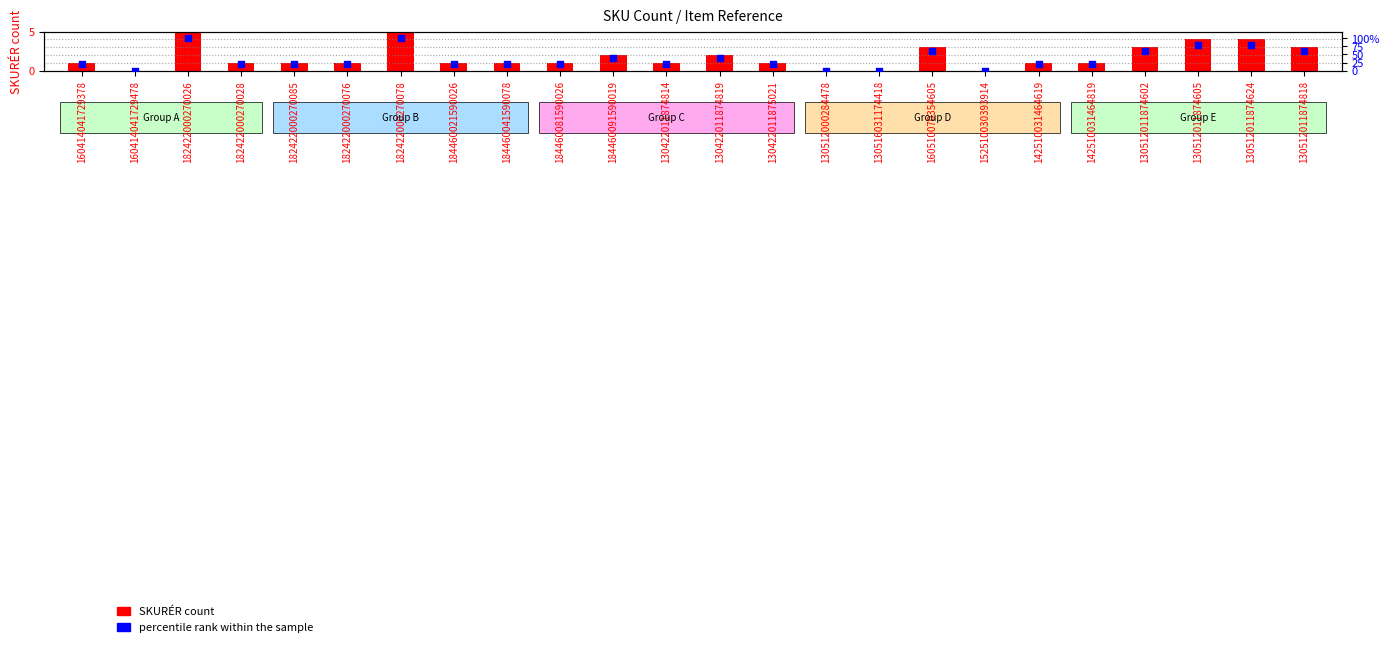

Which series has the widest spread of Y values?

percentile rank within the sample